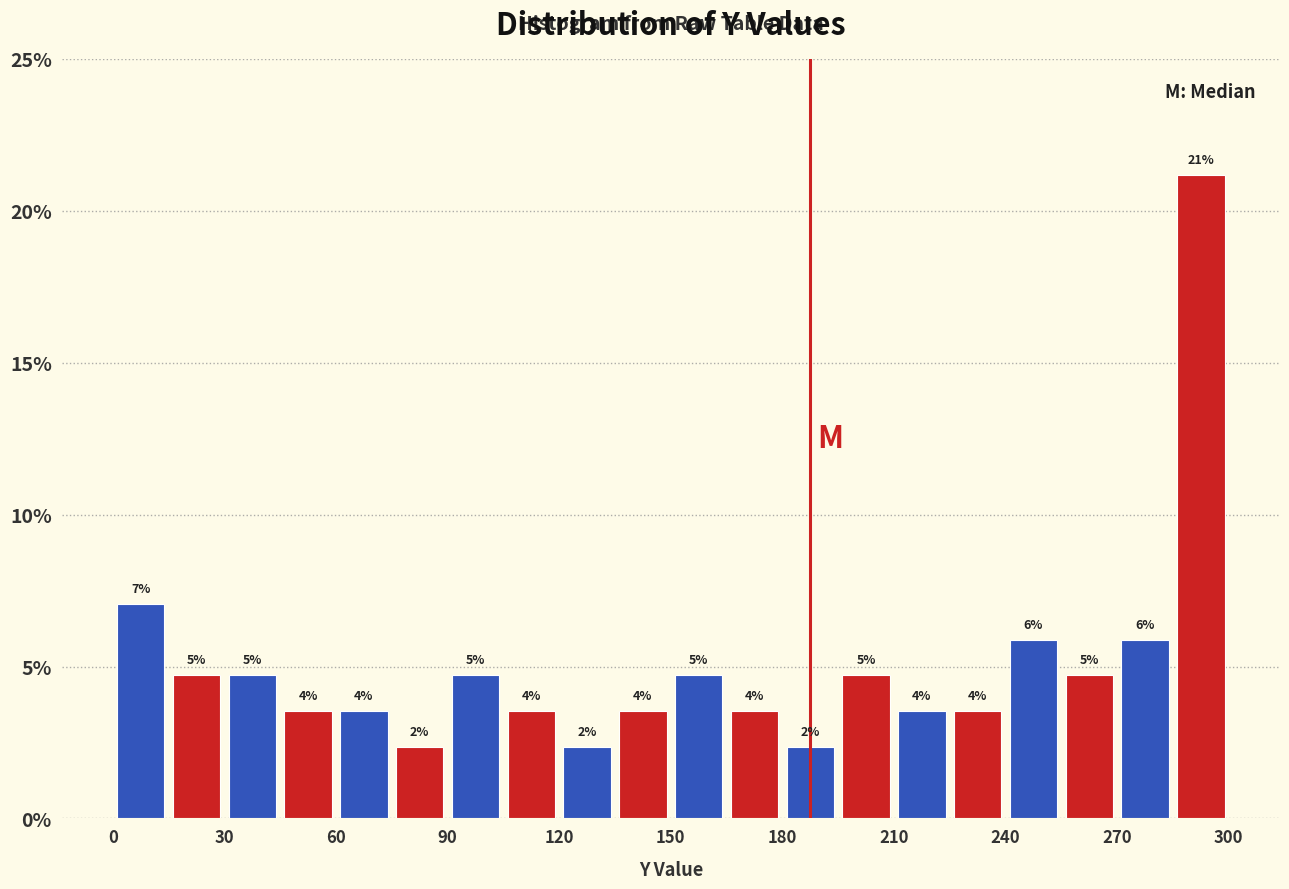

Read against the x-axis, roughly where is the centre of the tallest bar?

295